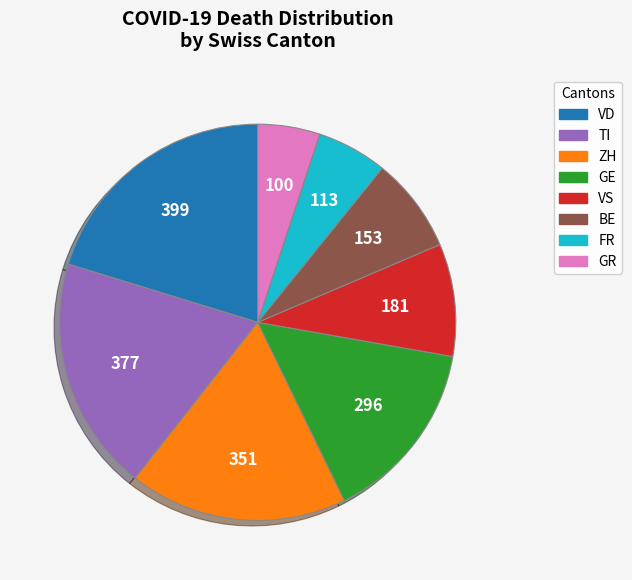

Is there any slice that represents more than half of the pie?

No